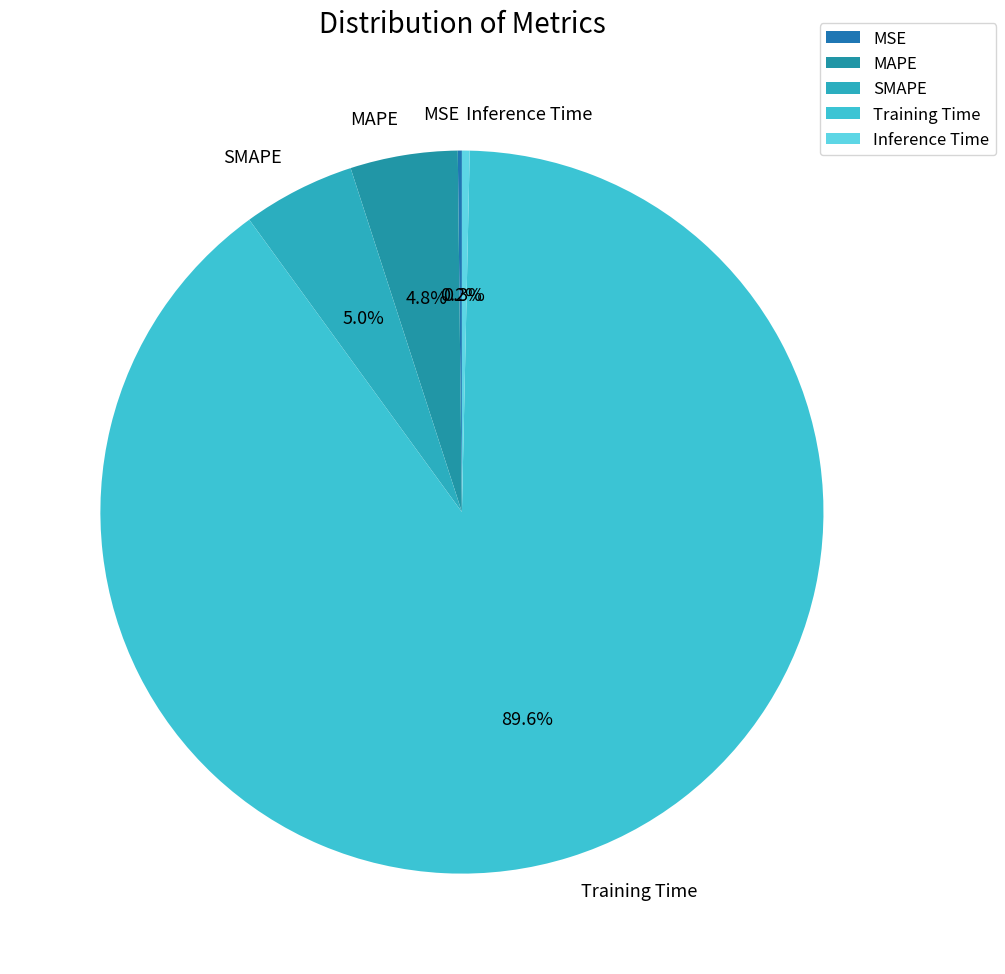

Is the sum of SMAPE and MAPE greater than half?

No